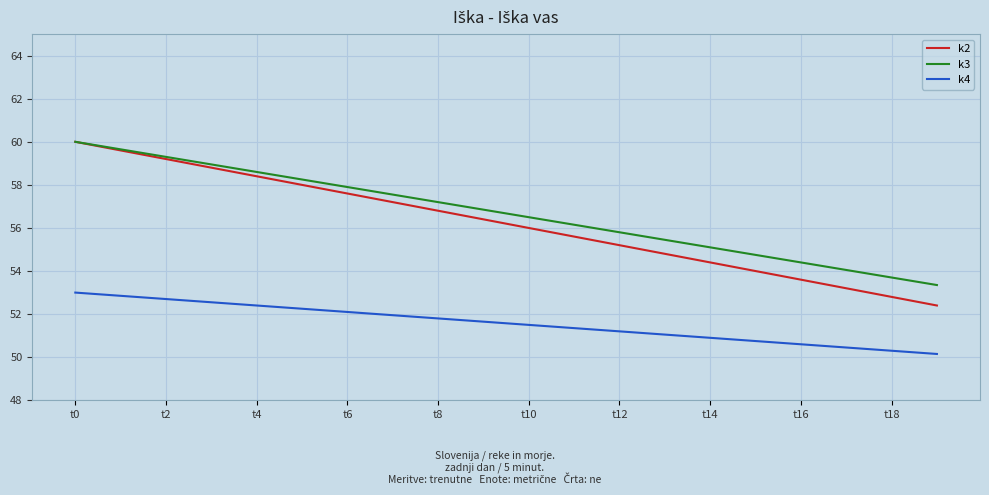

Which series has the widest spread of values?

k2